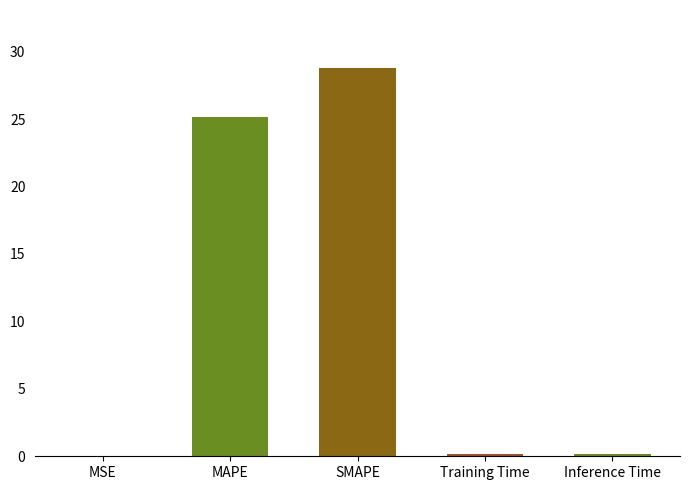

What is the sum of all values?

54.3